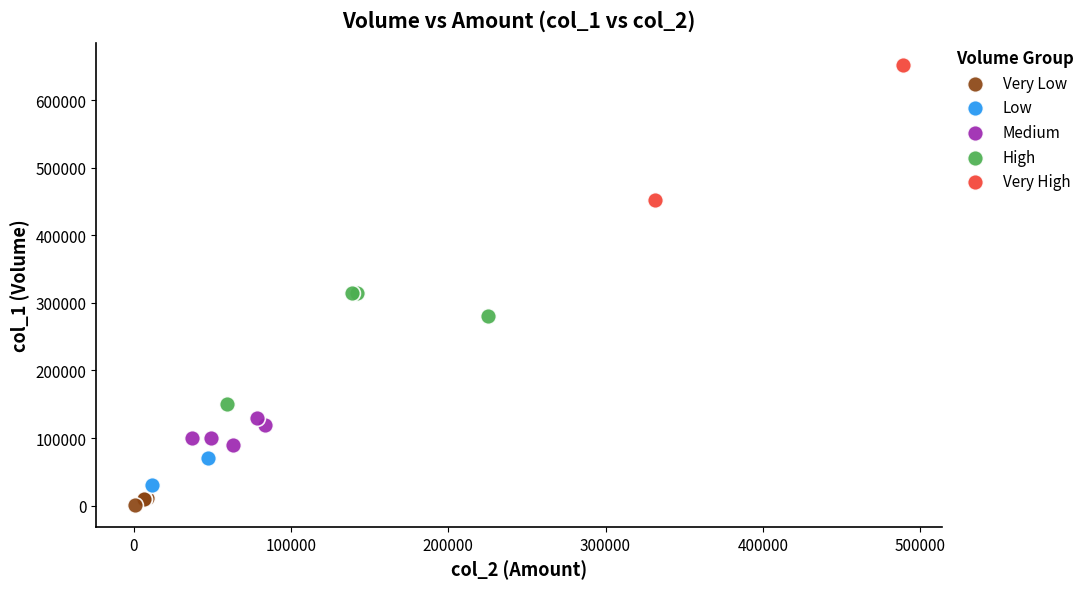

Which series has the widest spread of Y values?

Very High